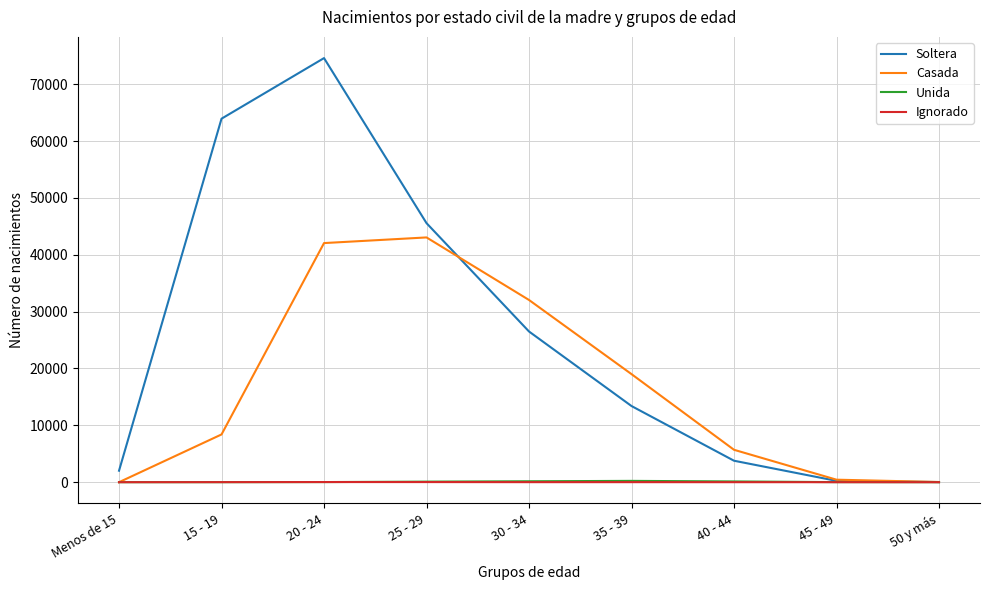

Is the value of Soltera at Menos de 15 greater than the value of Ignorado at 30 - 34?

Yes